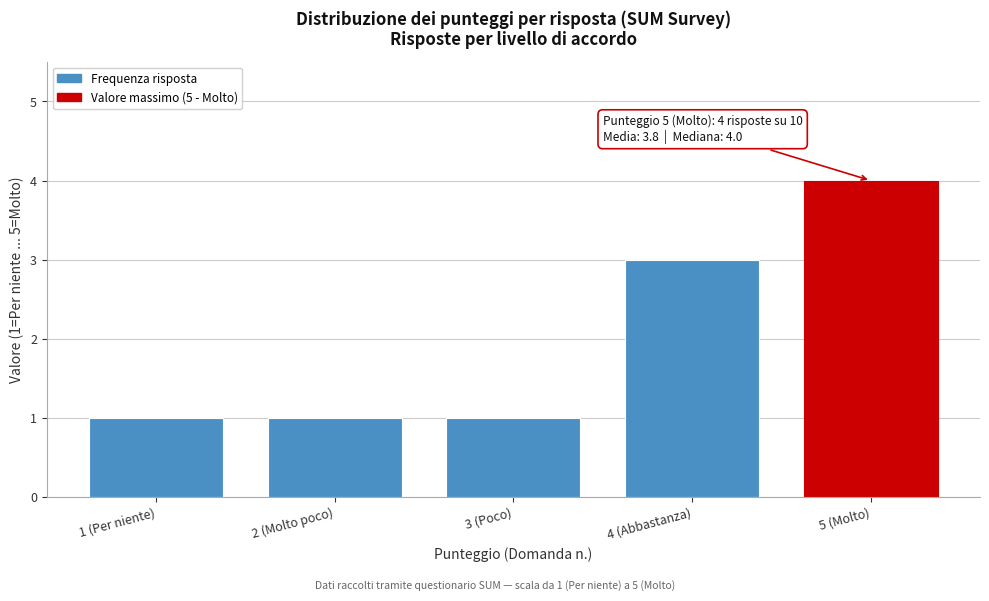

Reading right to left, list all the values displayed in this chart.

4	3	1	1	1